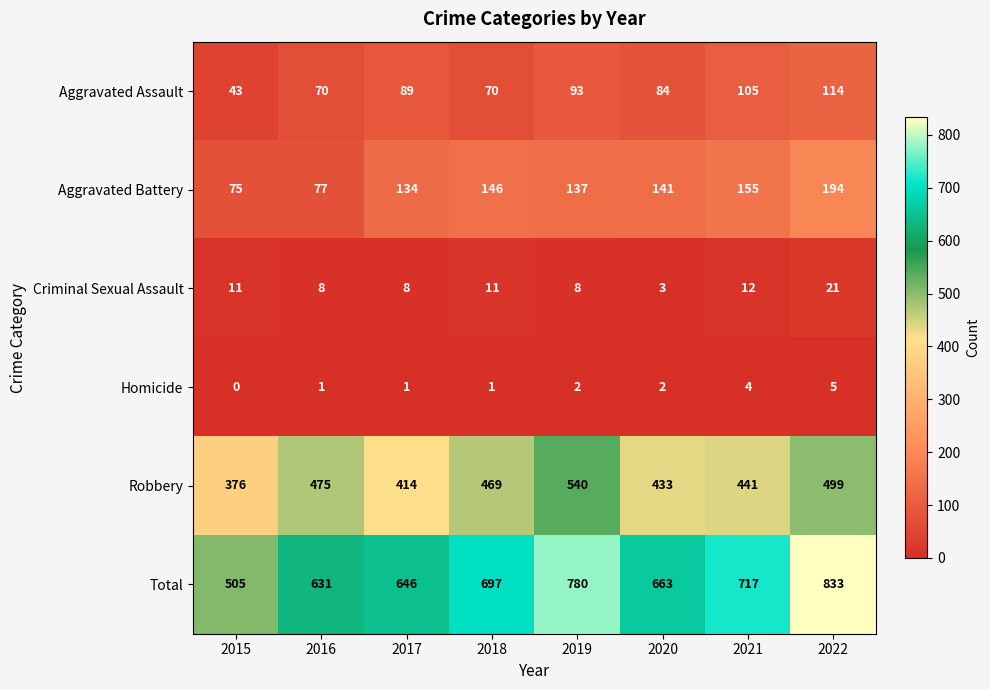

How many data points in Aggravated Assault are less than 89?

4